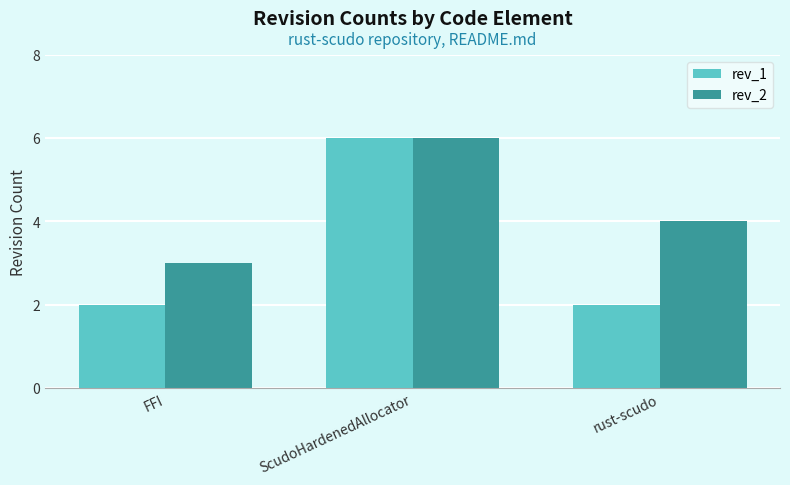

The value of rev_2 at FFI is 3. True or false?

True